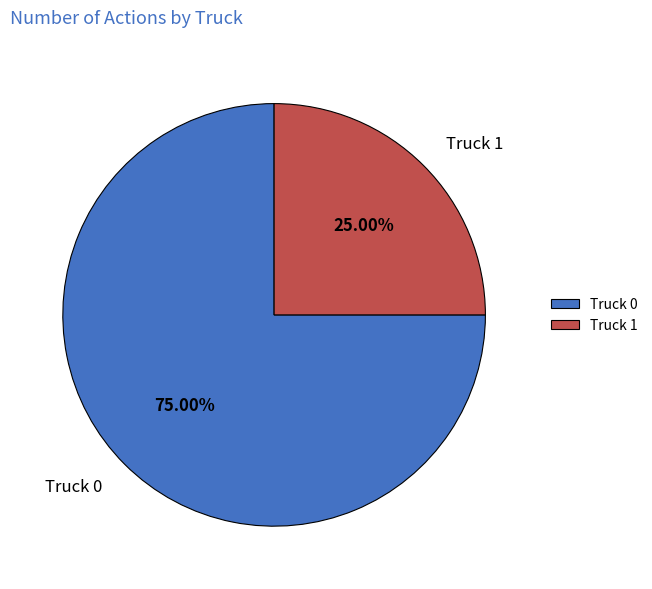

Combined, do Truck 1 and Truck 0 account for over 50%?

Yes